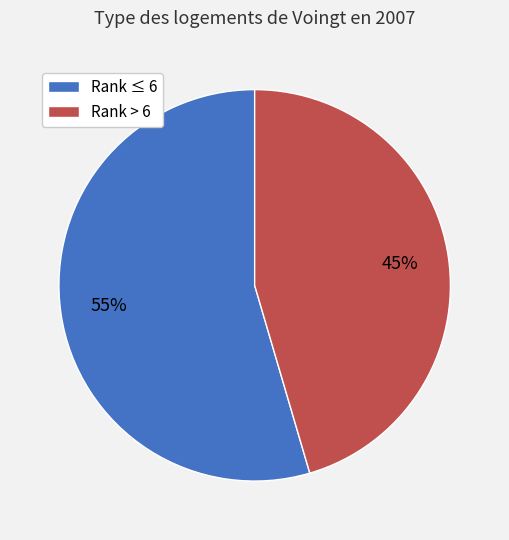

Is there a majority slice in this chart?

Yes